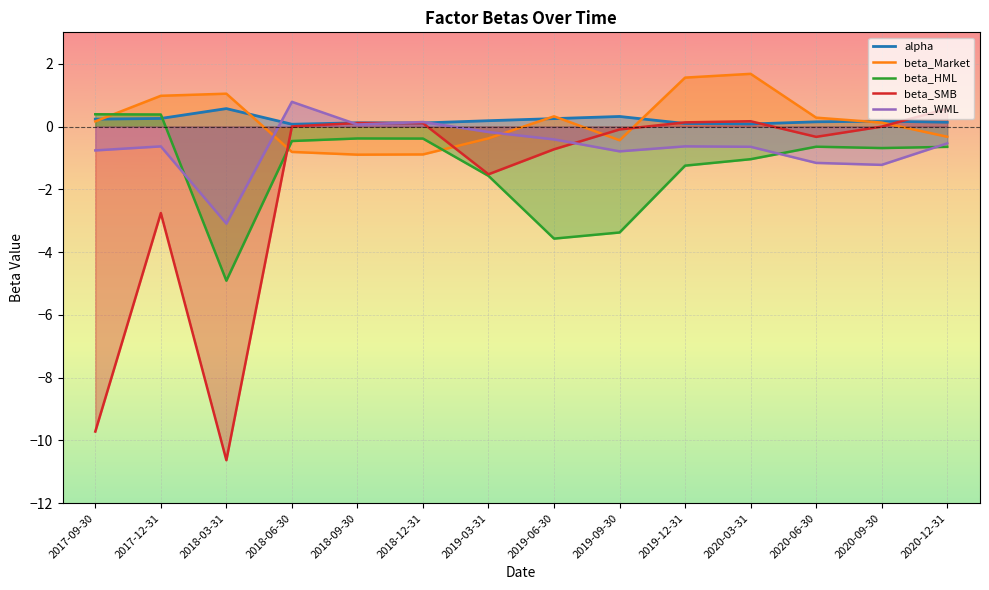

How many times do beta_SMB and alpha cross each other?

3